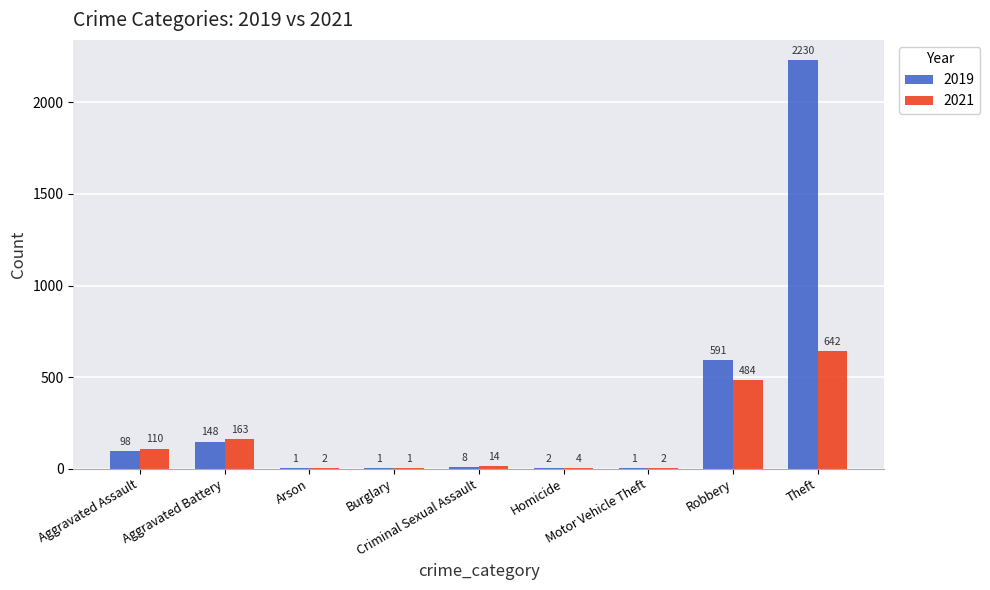

What is the total value across all series at Motor Vehicle Theft?

3